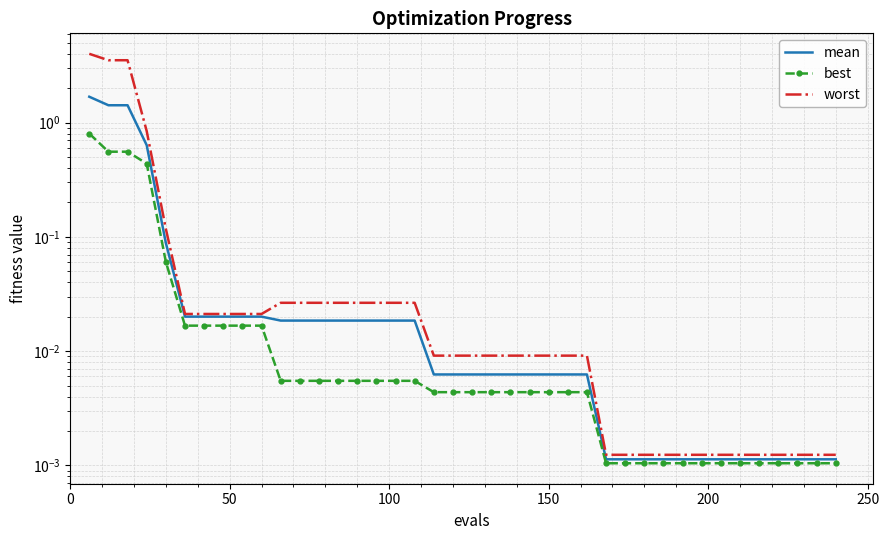

What is the sum of all worst values?

12.4